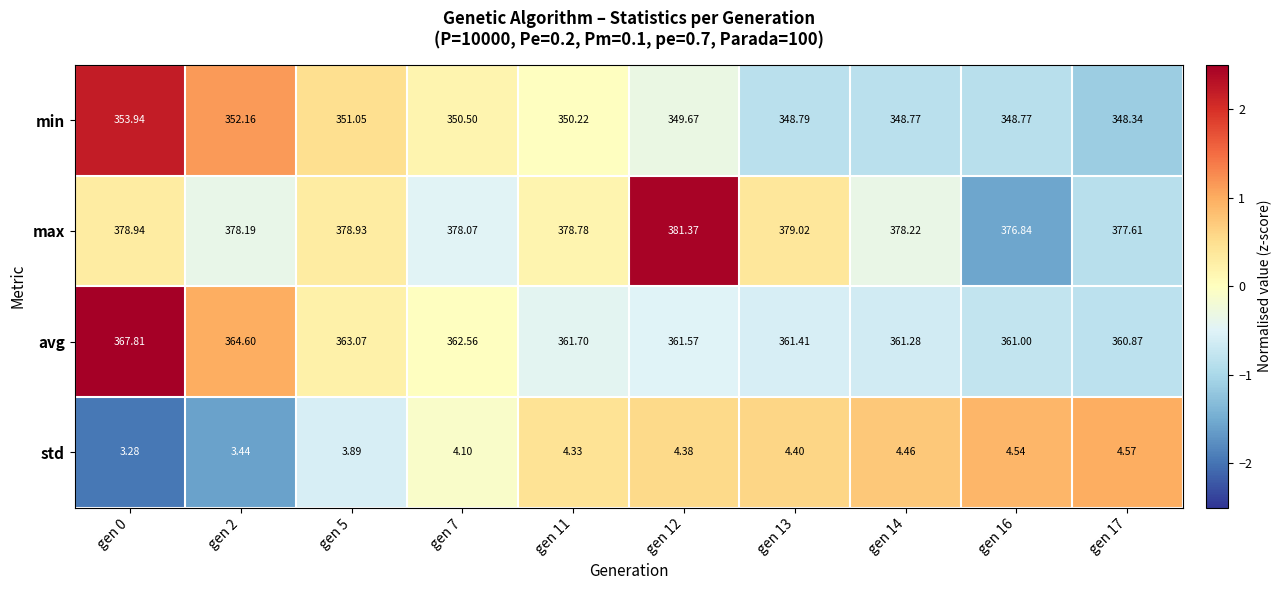

Which series has the largest range (max minus min)?

avg